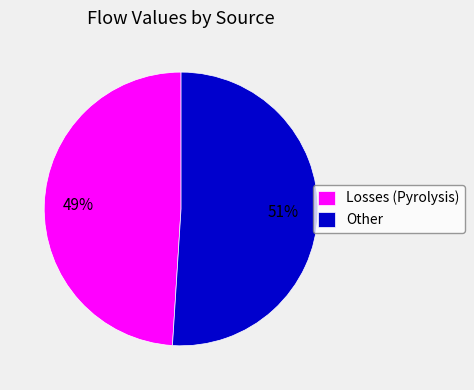

The Losses (Pyrolysis) slice represents 54% of the pie. True or false?

False